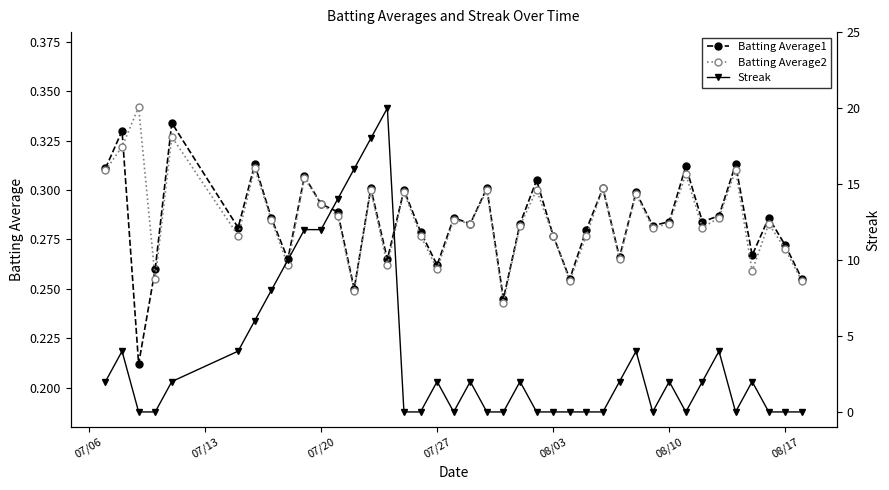

How many interior local peaks does the Batting Average1 series have?

14